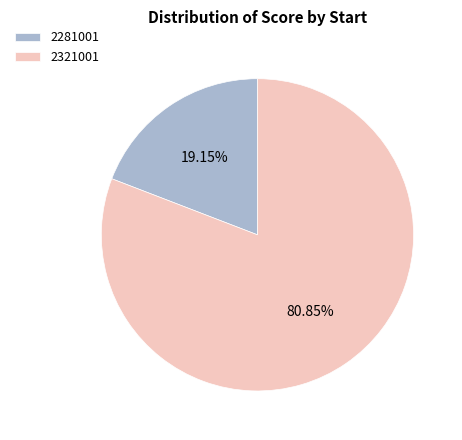

Which category has the smallest portion of the pie?

2281001